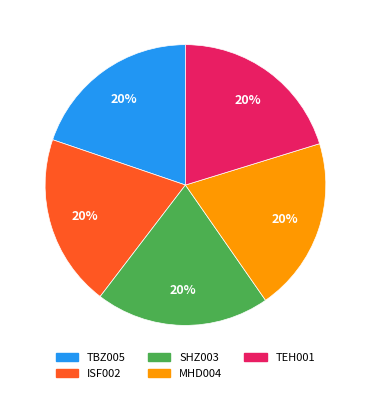

Is the sum of ISF002 and MHD004 greater than half?

No